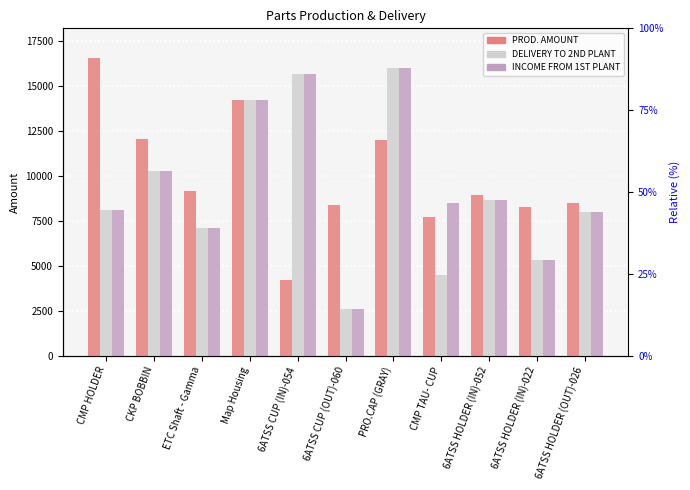

Which has a higher value, PRO.CAP (GRAY) or CMP TAU- CUP?

PRO.CAP (GRAY)